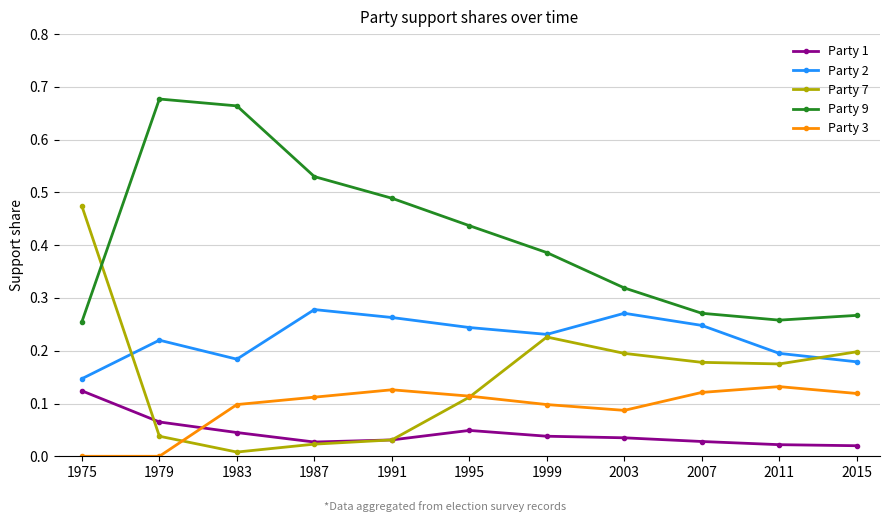

How many interior local peaks does the Party 7 series have?

1